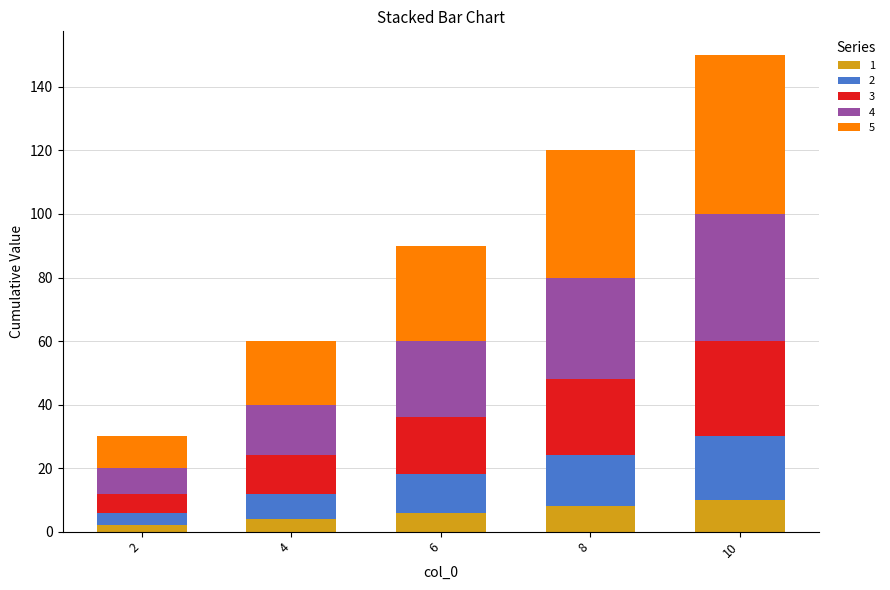

True or false: 1 has a value of 8 at 8.

True